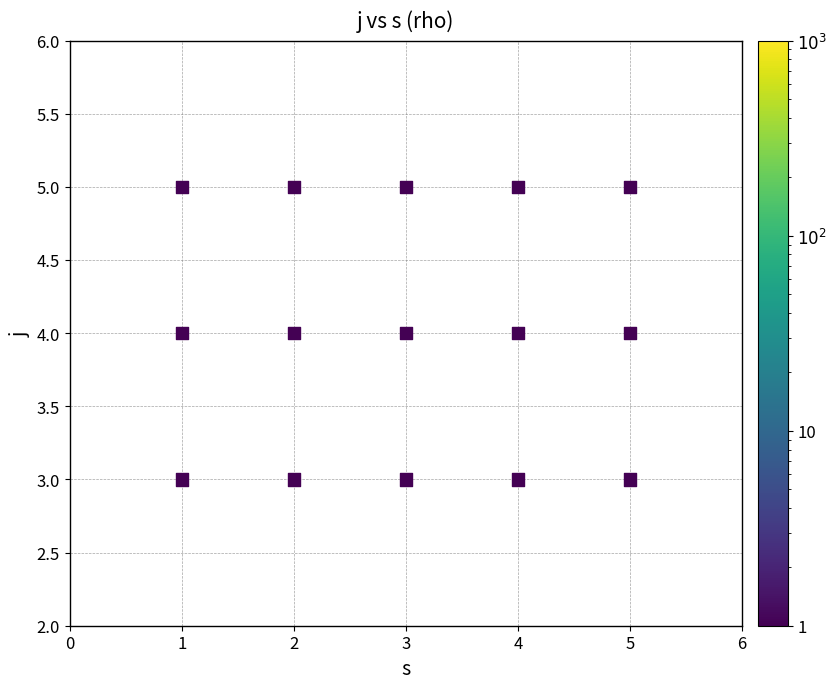

What is the range of X values (max minus min)?

4